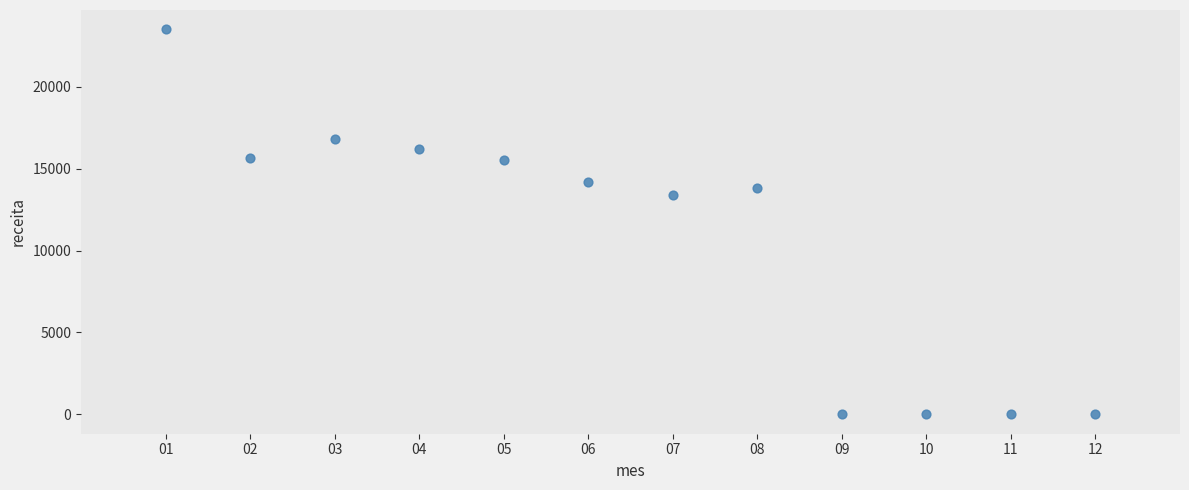

What is the range of X values (max minus min)?

11.0